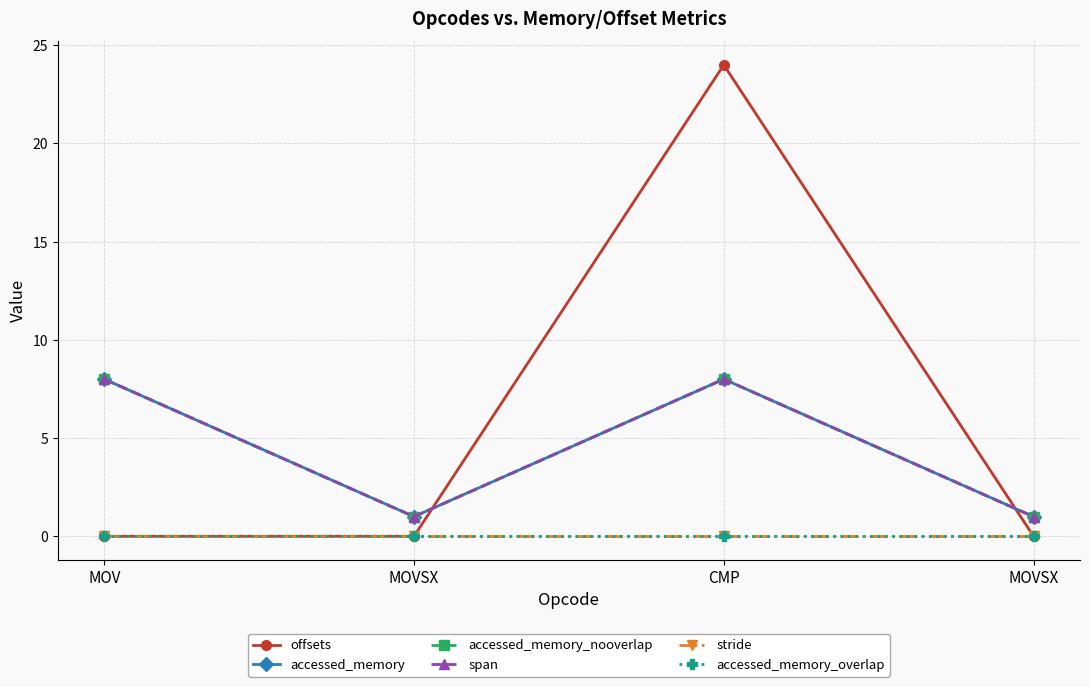

Which series has the largest total across all categories?

offsets